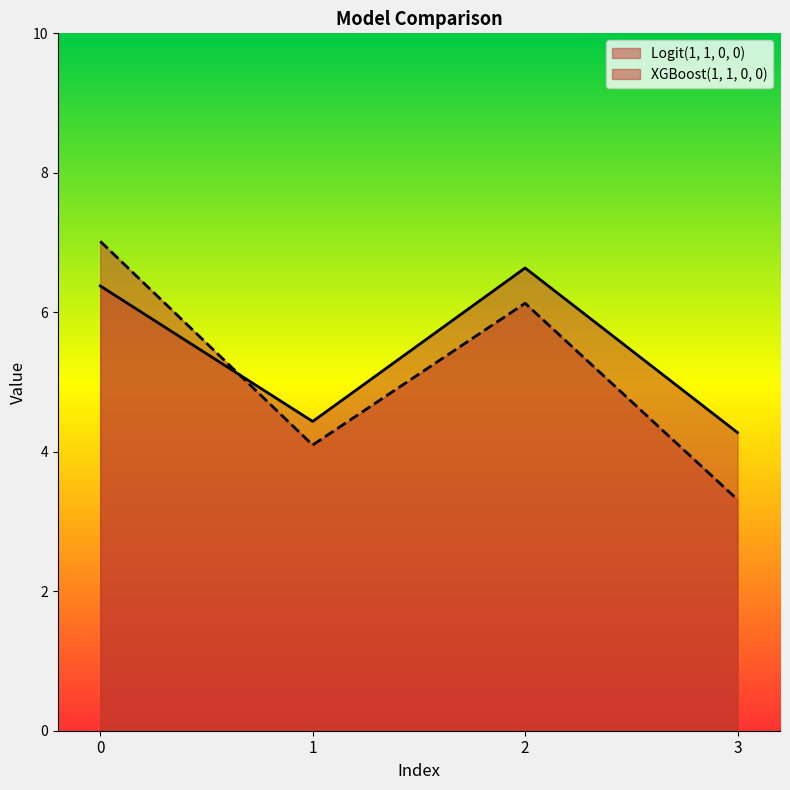

List the series in order of their peak value, highest first.

XGBoost(1, 1, 0, 0), Logit(1, 1, 0, 0)